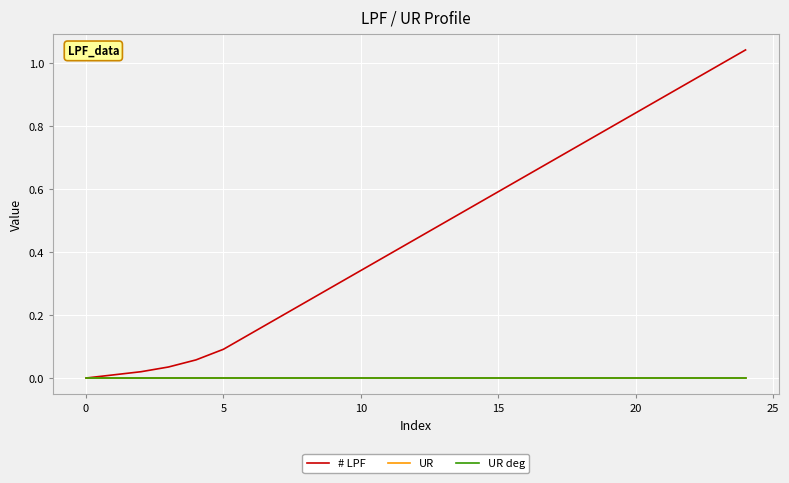

Which series has the largest total across all categories?

# LPF